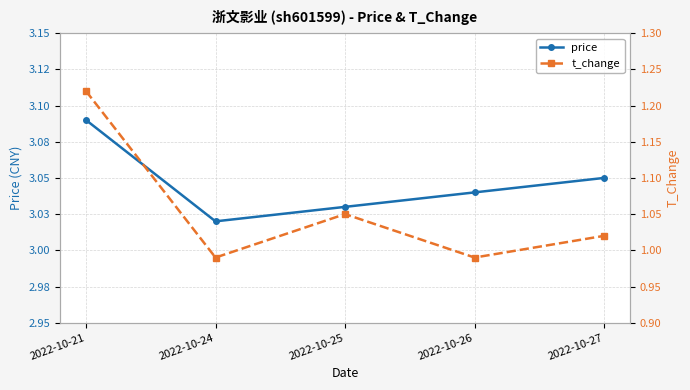

What is the total value across all series at 2022-10-21?

4.3